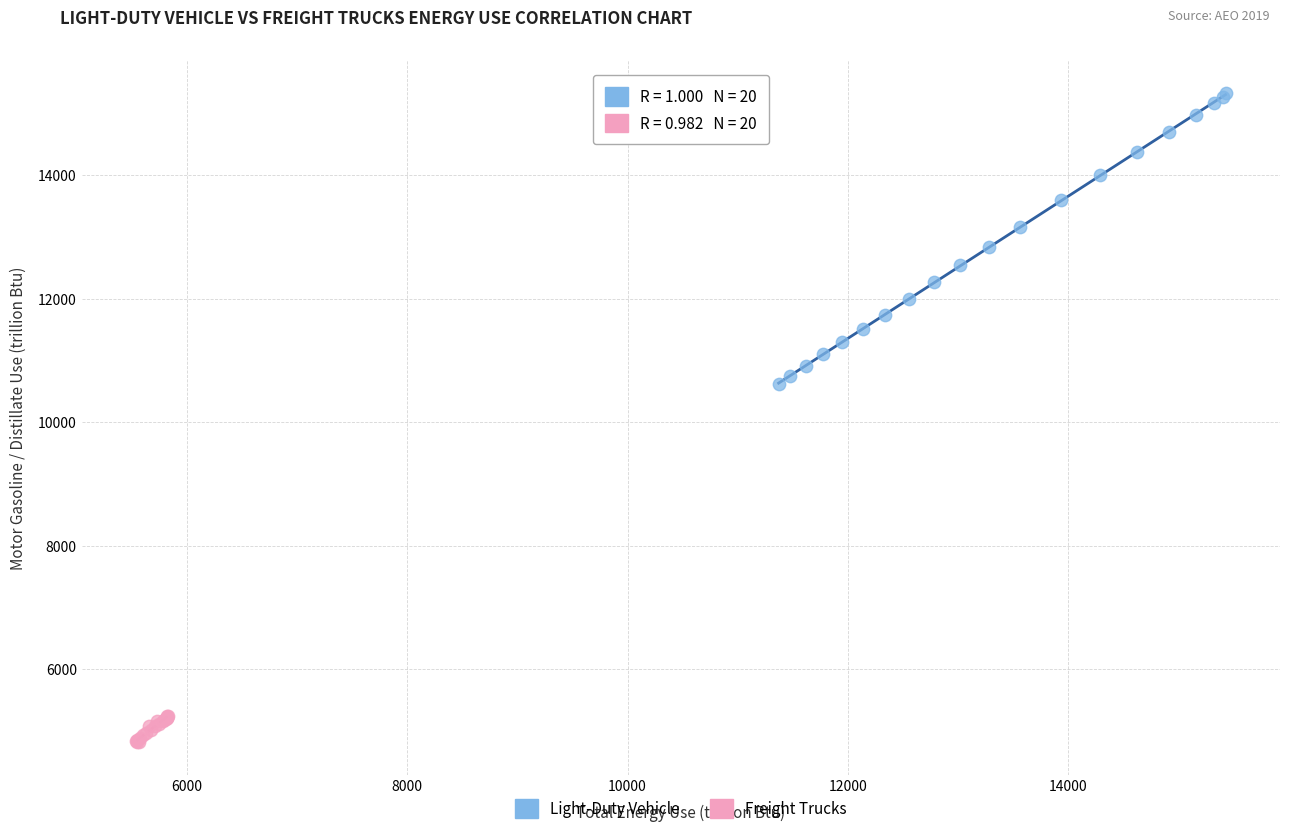

What are all the series names shown in the legend?

Light-Duty Vehicle, Freight Trucks